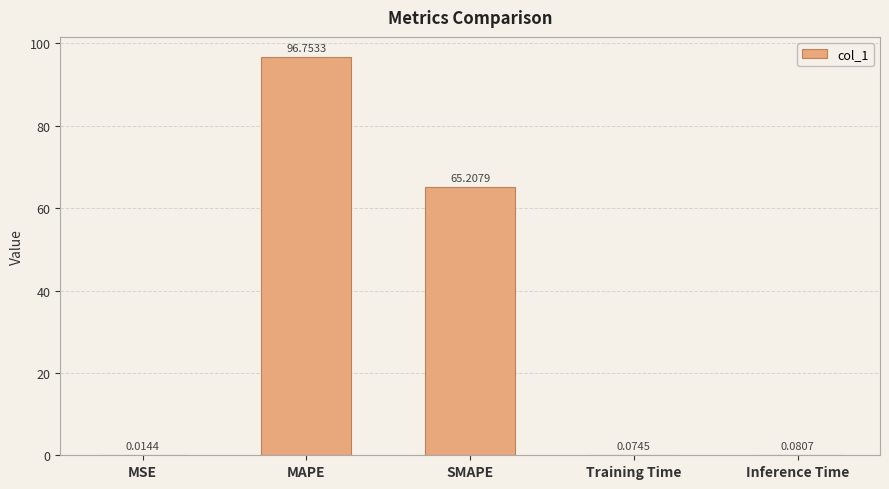

What is the sum of all values?

162.1